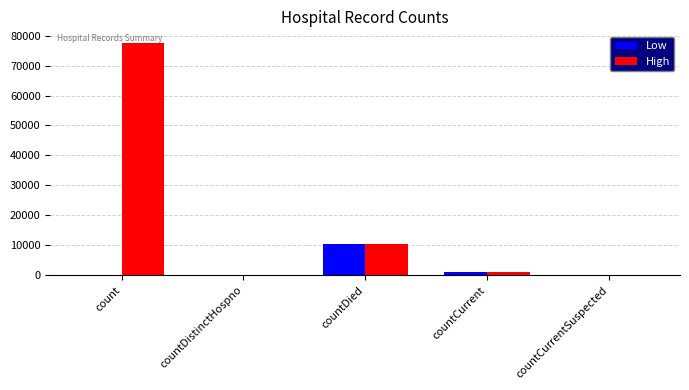

Is it true that Low equals -4260 at countCurrentSuspected?

False